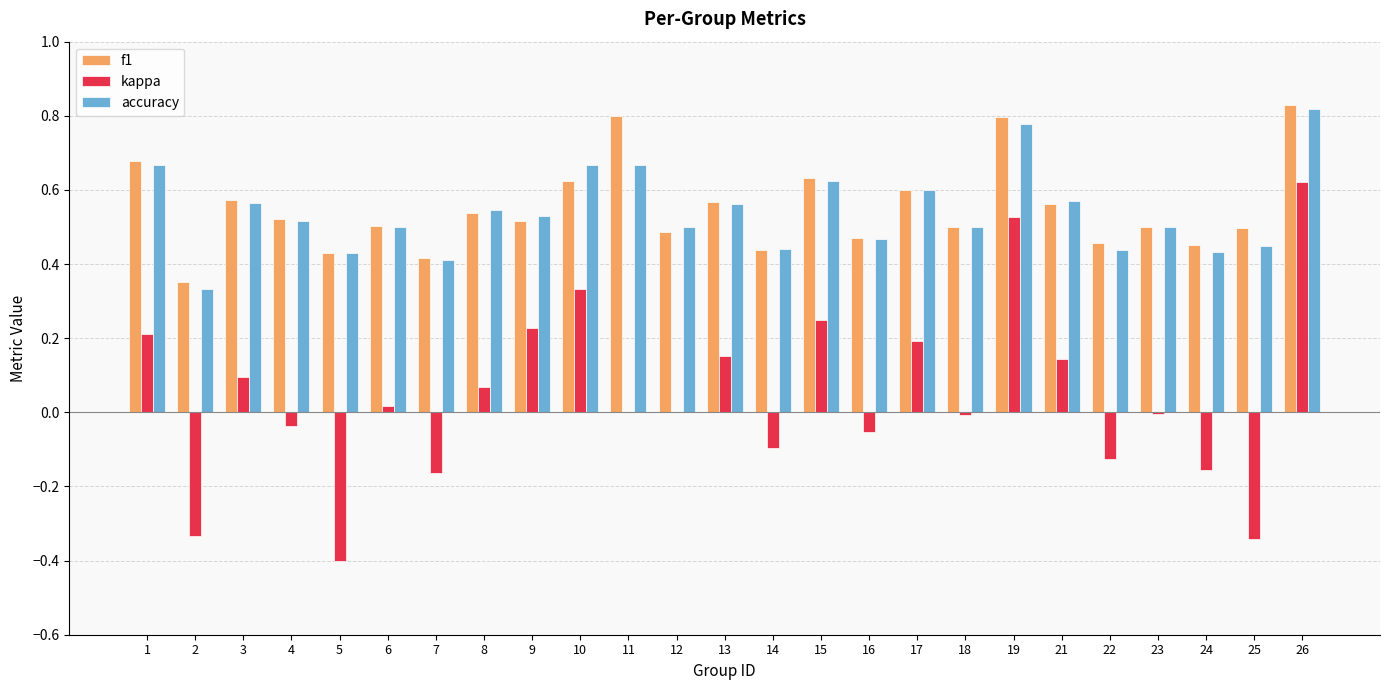

What is the sum of the accuracy values at 19 and 4?

1.3